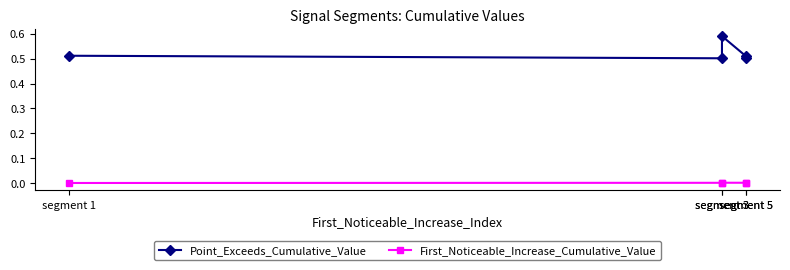

Rank the series by their maximum value, from highest to lowest.

Point_Exceeds_Cumulative_Value, First_Noticeable_Increase_Cumulative_Value